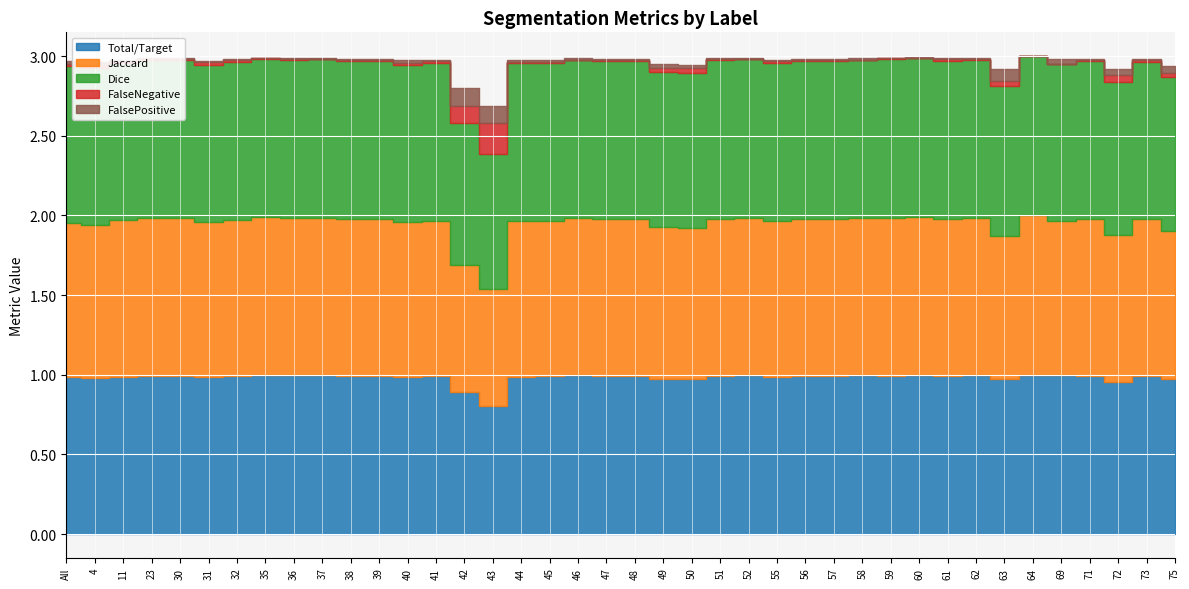

Read the Dice value at 64.

1.0